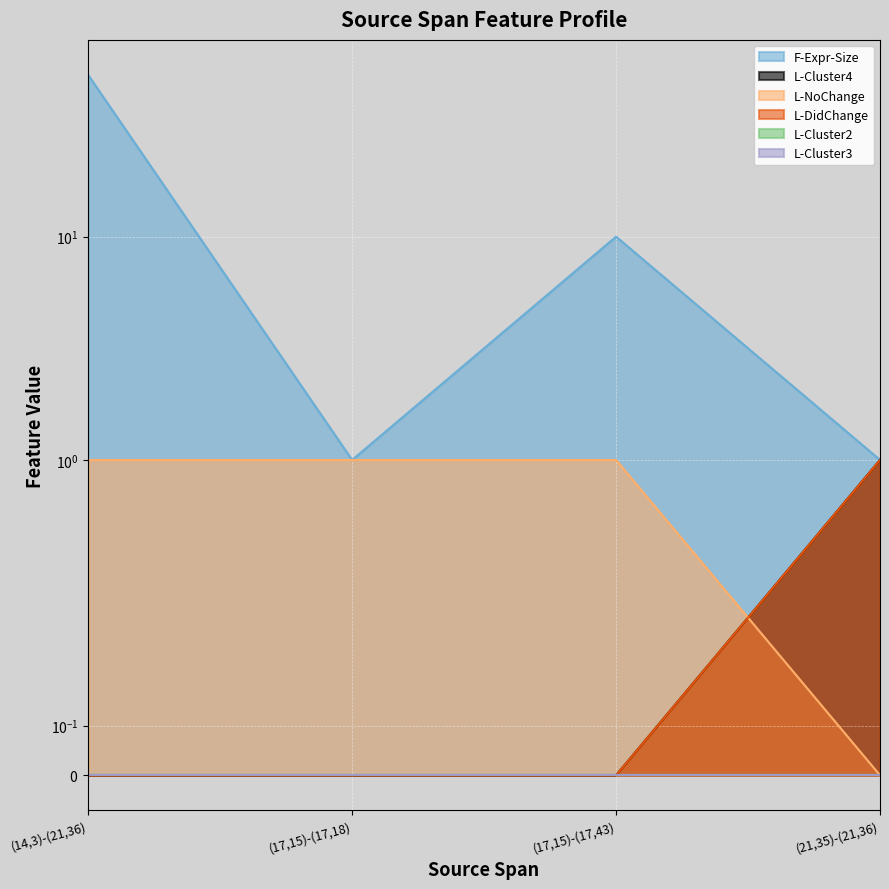

What is the difference between the maximum and minimum values in the L-NoChange series?

1